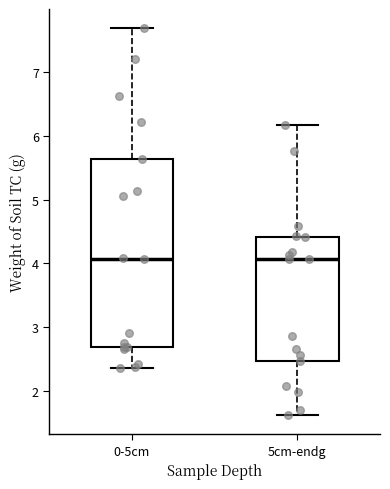

Reading left to right, read every box against the y-axis: the position of its median line, the range the box covers, and the ends of its whiskers. The values are not printed on the chart, so give them approximately, as read against the axis.

0-5cm: median 4.1, box 2.7 to 5.6, whiskers 2.4 to 7.7
5cm-endg: median 4.1, box 2.5 to 4.4, whiskers 1.6 to 6.2